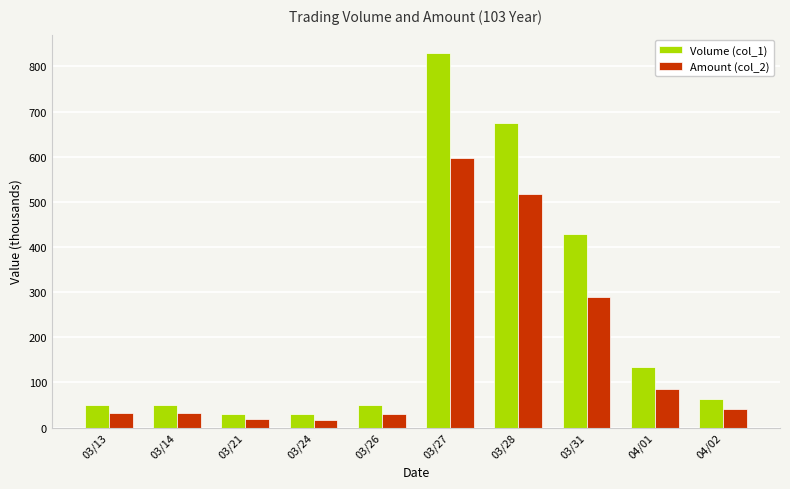

Which series has the largest range (max minus min)?

Volume (col_1)